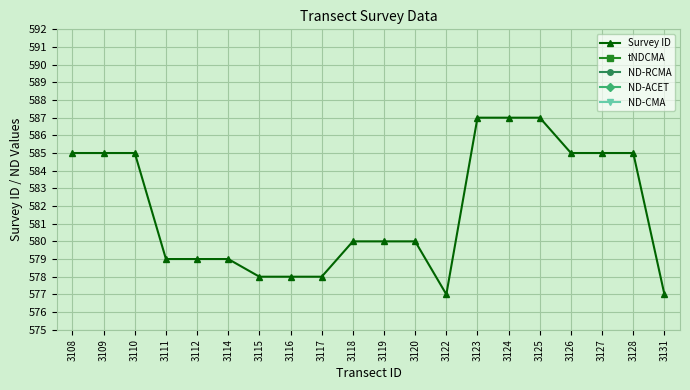

True or false: ND-CMA and Survey ID intersect in this chart.

False